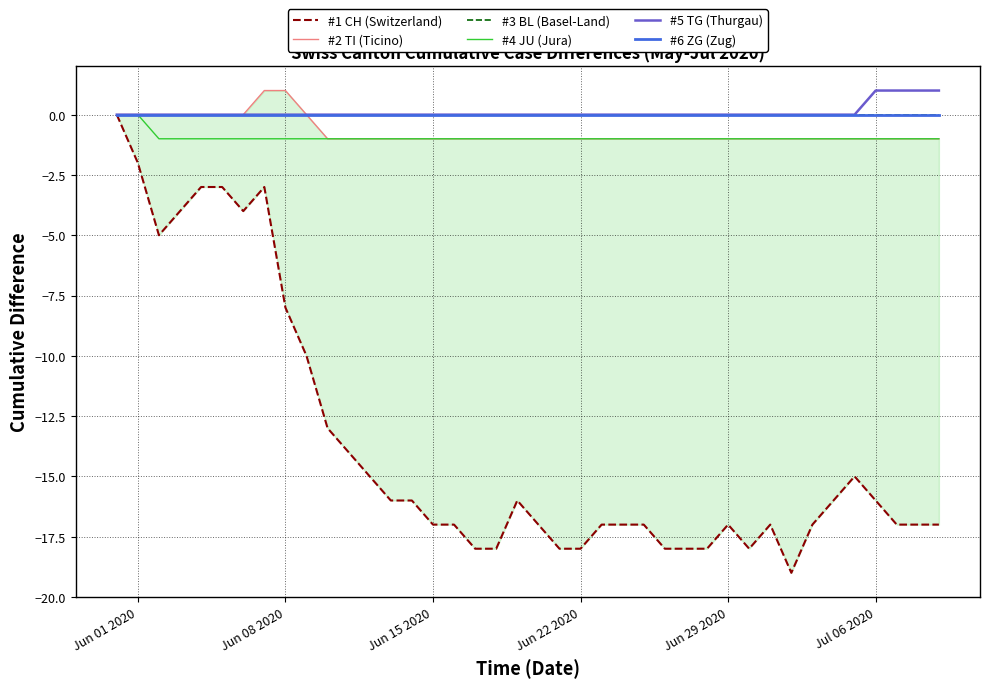

What is the smallest value displayed?

-19